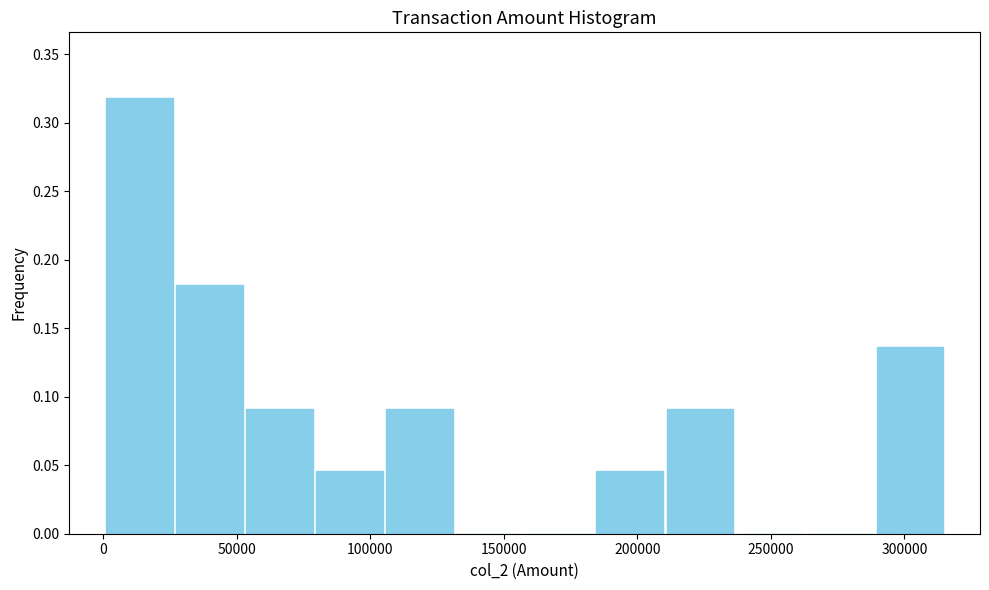

How tall is the bar that spans 55000 to 80000 on the x-axis? Neither the bar edges nor the heights are printed on the chart, so give them approximately, as read against the axes.

0.090